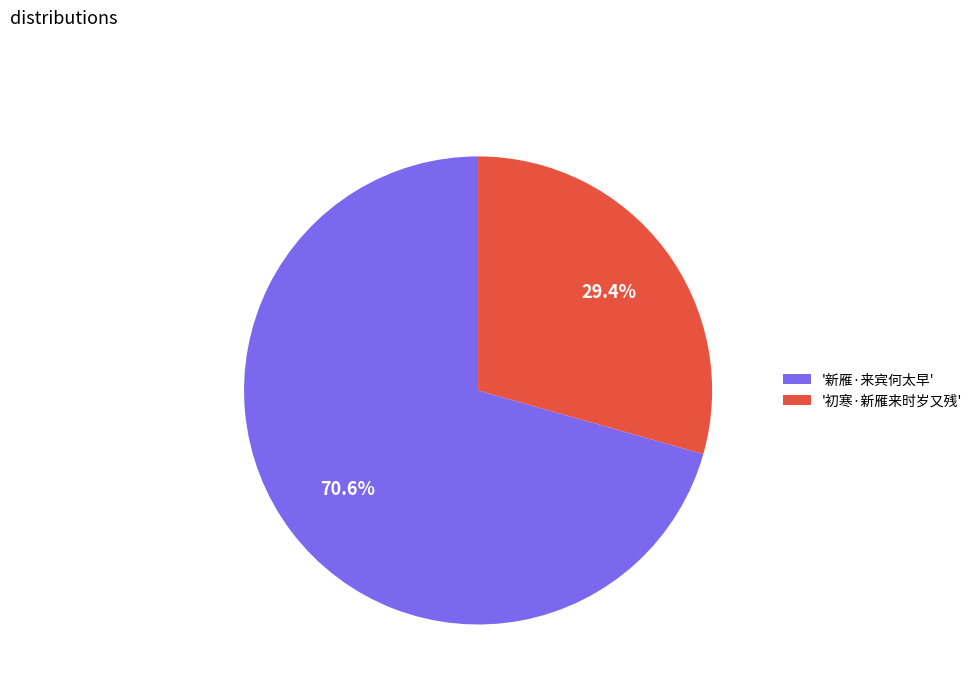

Does any single category account for the majority?

Yes